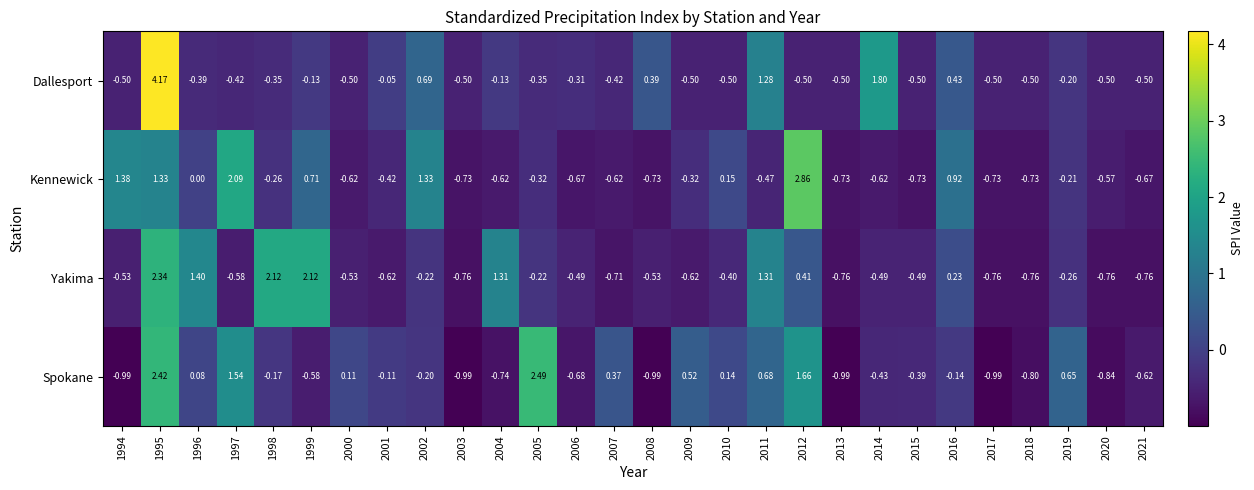

Which series changed the most between 1997 and 2004?

Kennewick